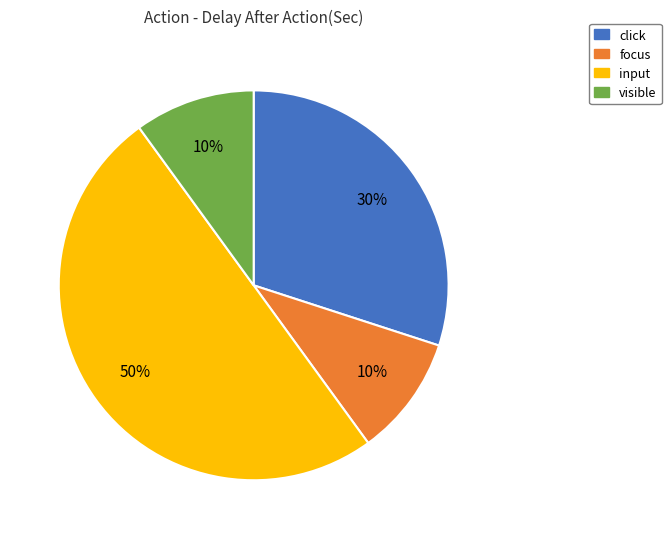

How many segments does this pie chart have?

4